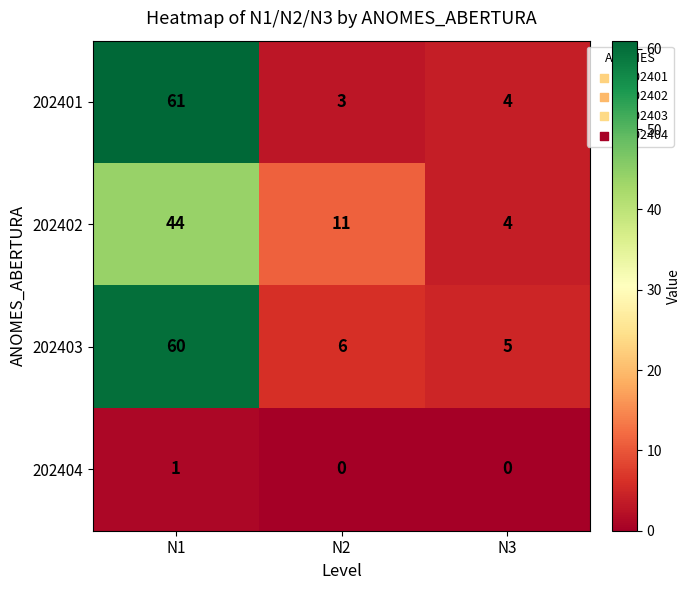

How many data points does each series have?

3